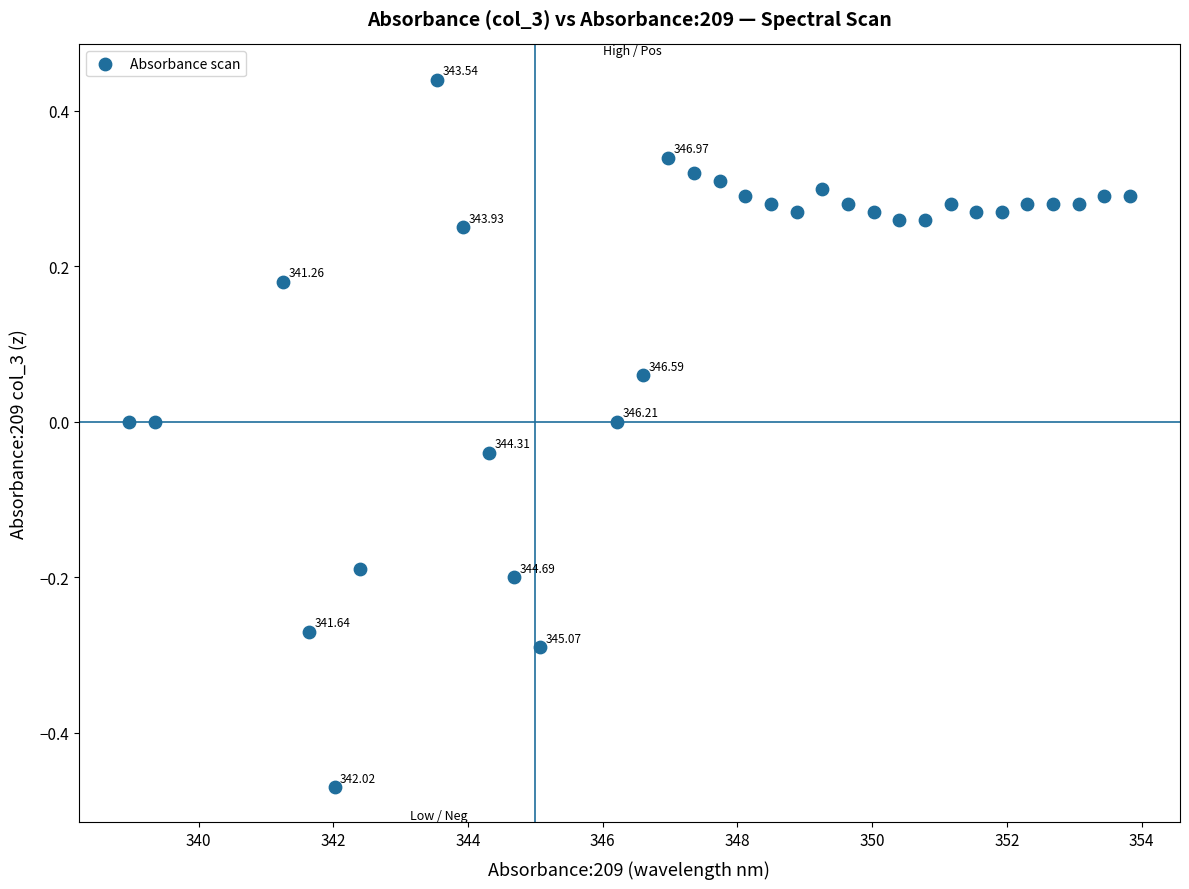

What is the range of Y values (max minus min)?

0.9